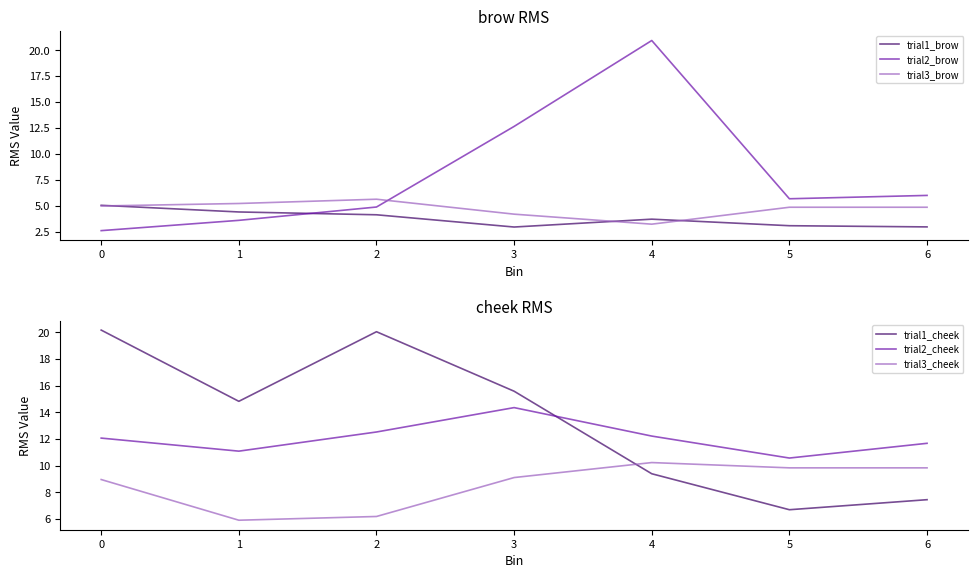

Does the chart have visible grid lines?

No